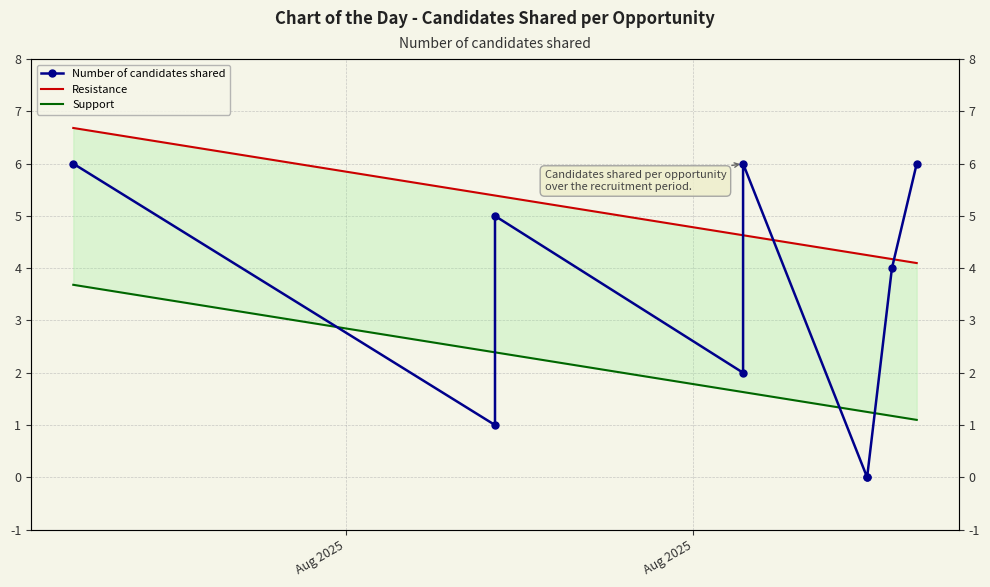

The value of Number of candidates shared at Aug 2025 is 3.0. True or false?

False